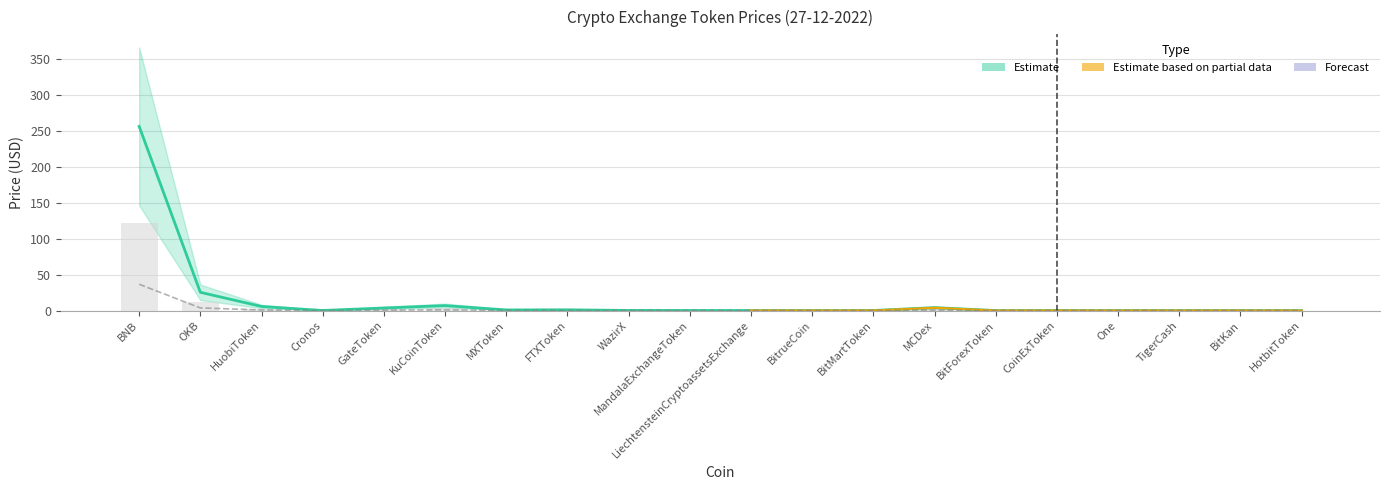

What is the difference between the maximum and minimum values?

255.7